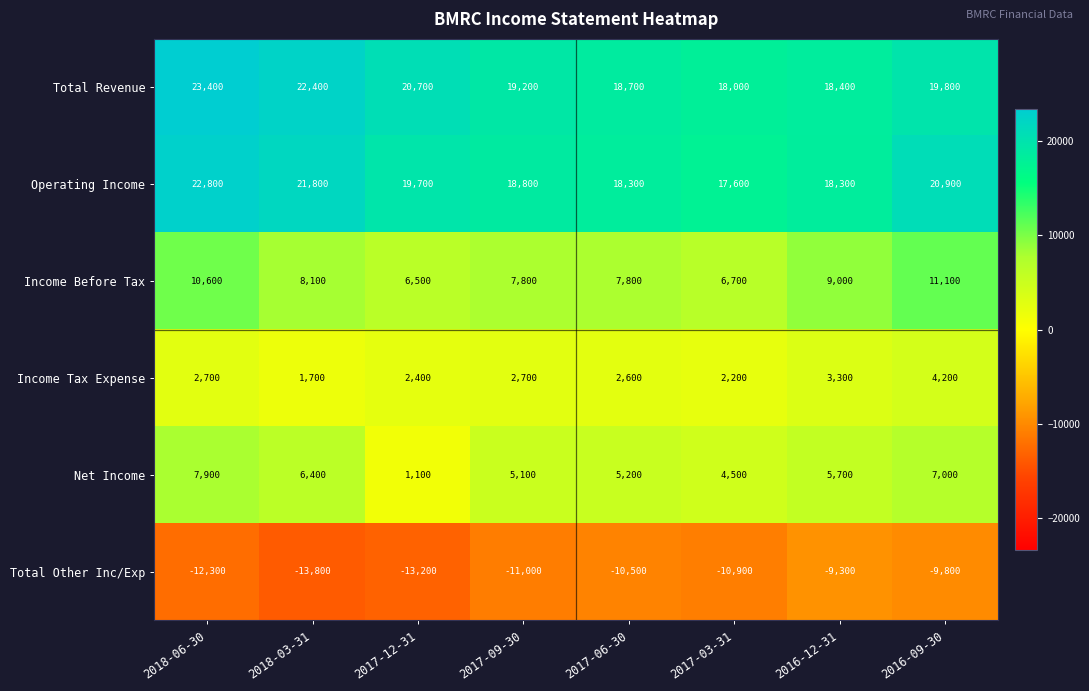

What is the spread (max minus min) of values at 2018-03-31?

36200